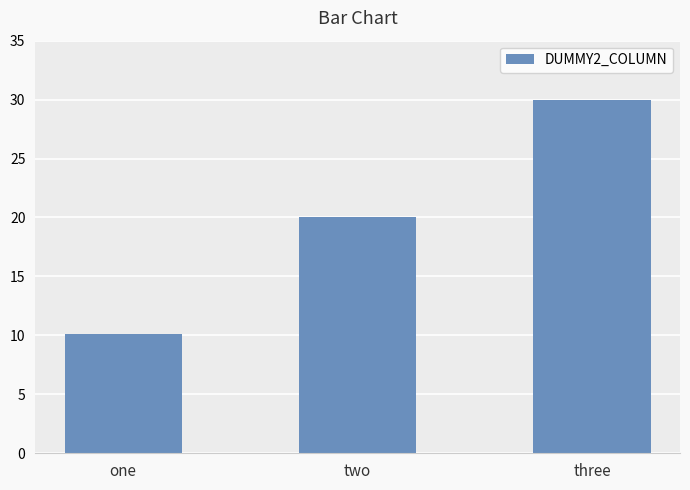

Reading right to left, list all the values displayed in this chart.

30.0	20.0	10.1